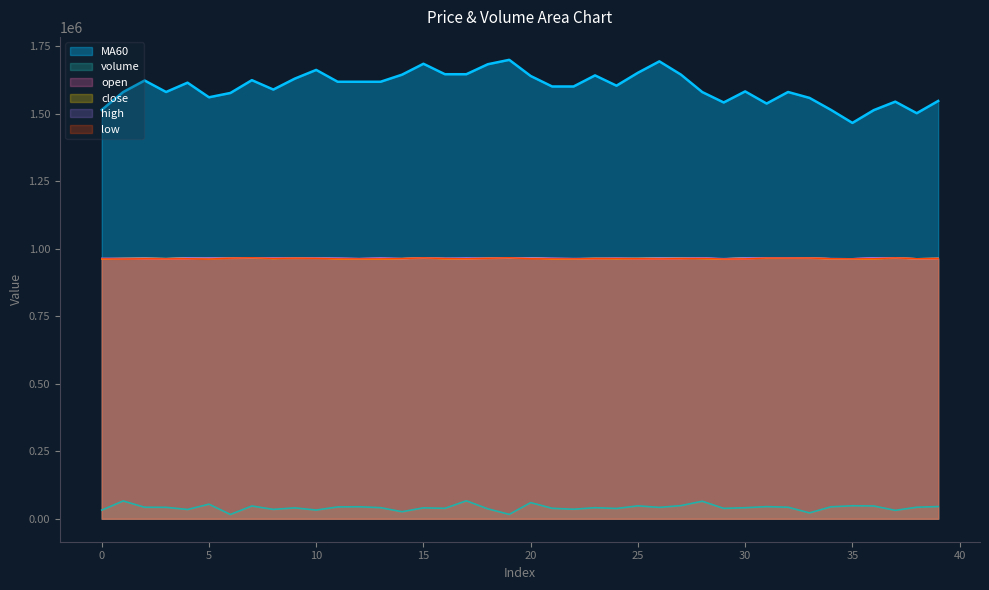

What is the minimum value for MA60?

1466715.2